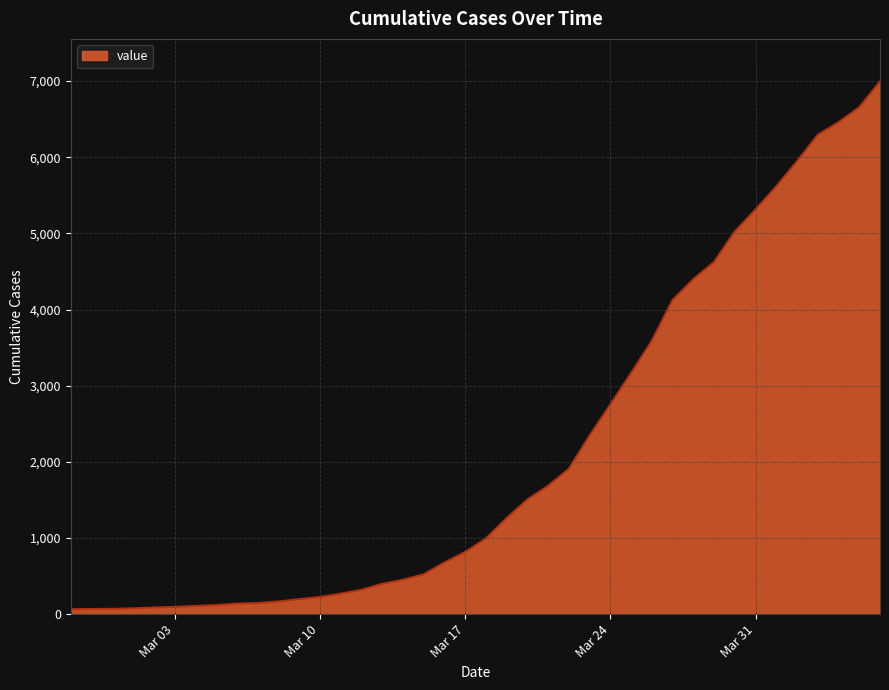

What is the difference between the maximum and minimum values?

6930